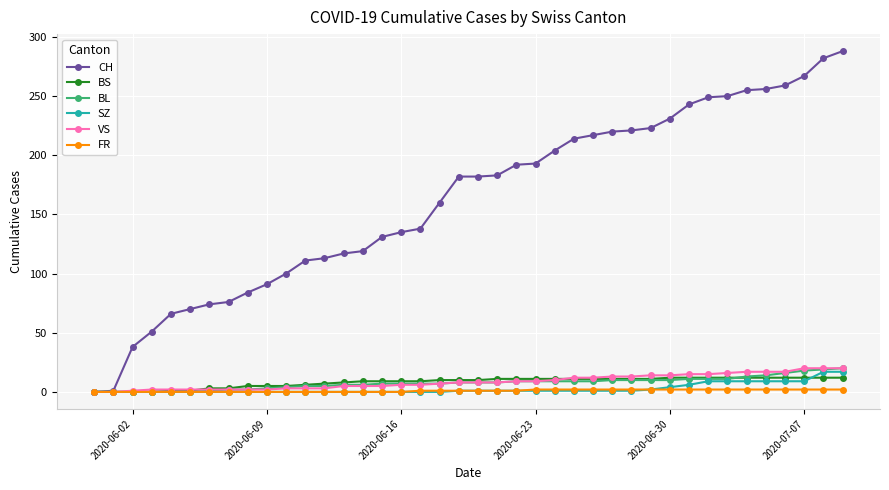

What is the greatest value displayed?

288